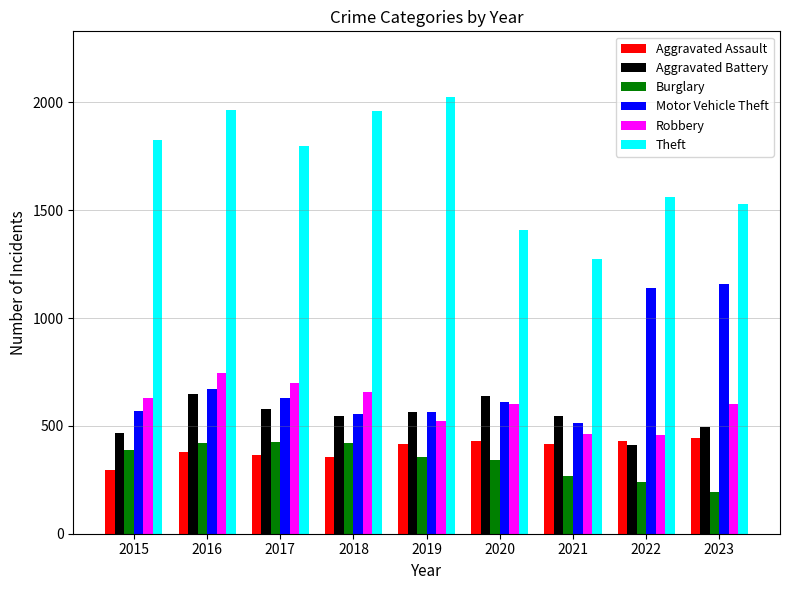

At how many categories does at least one series exceed 1059?

9